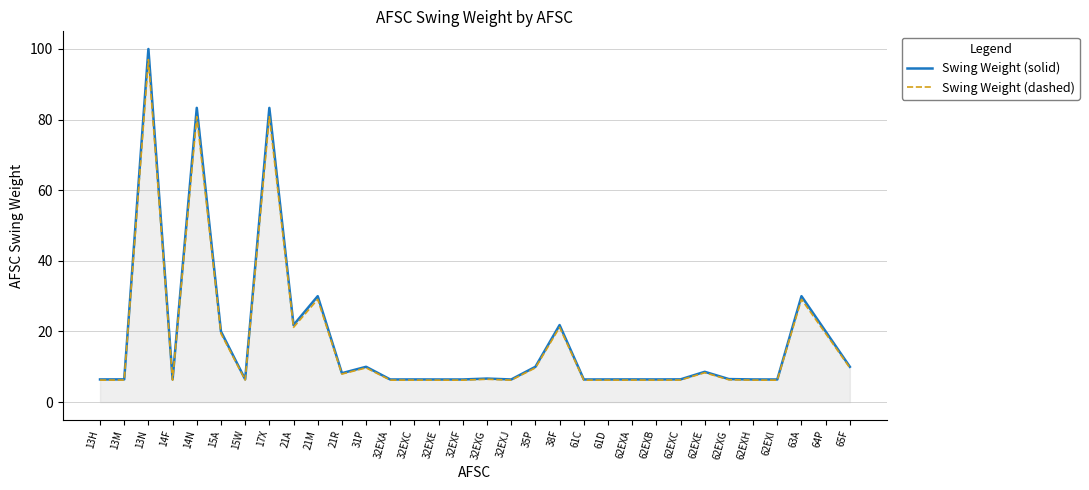

The value of Swing Weight (solid) at 65F is 10.0. True or false?

True